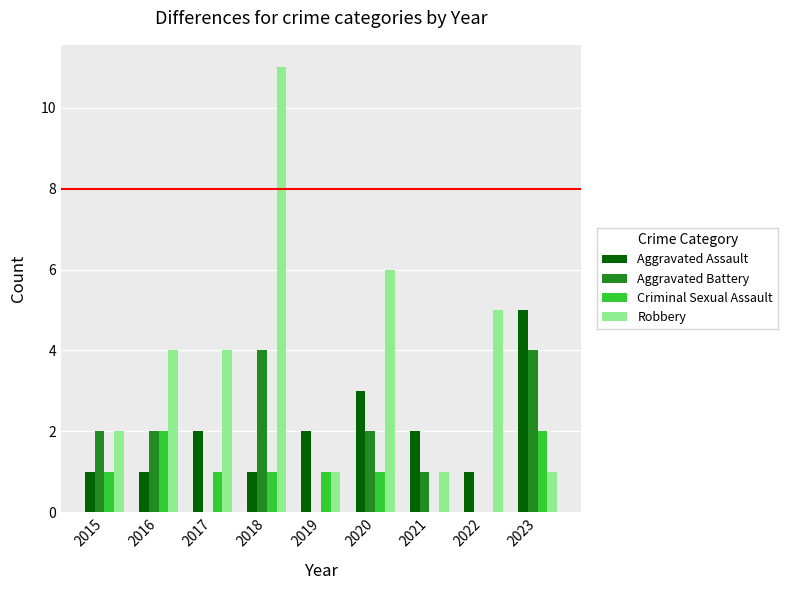

How many groups of bars are there?

9